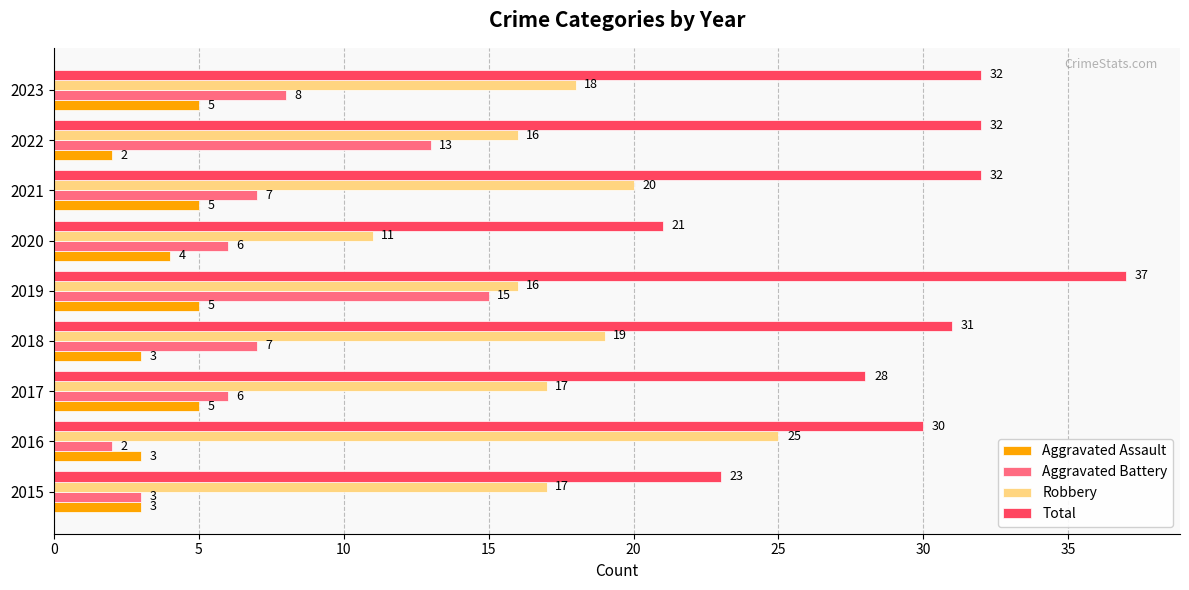

How many distinct data groups are displayed?

4